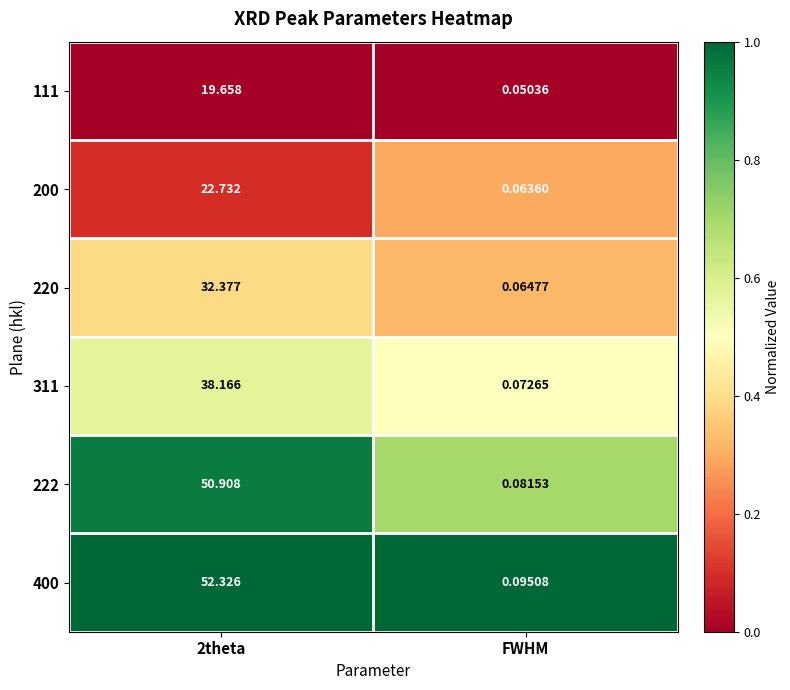

At FWHM, list the series in order from largest to smallest.

400, 222, 311, 220, 200, 111